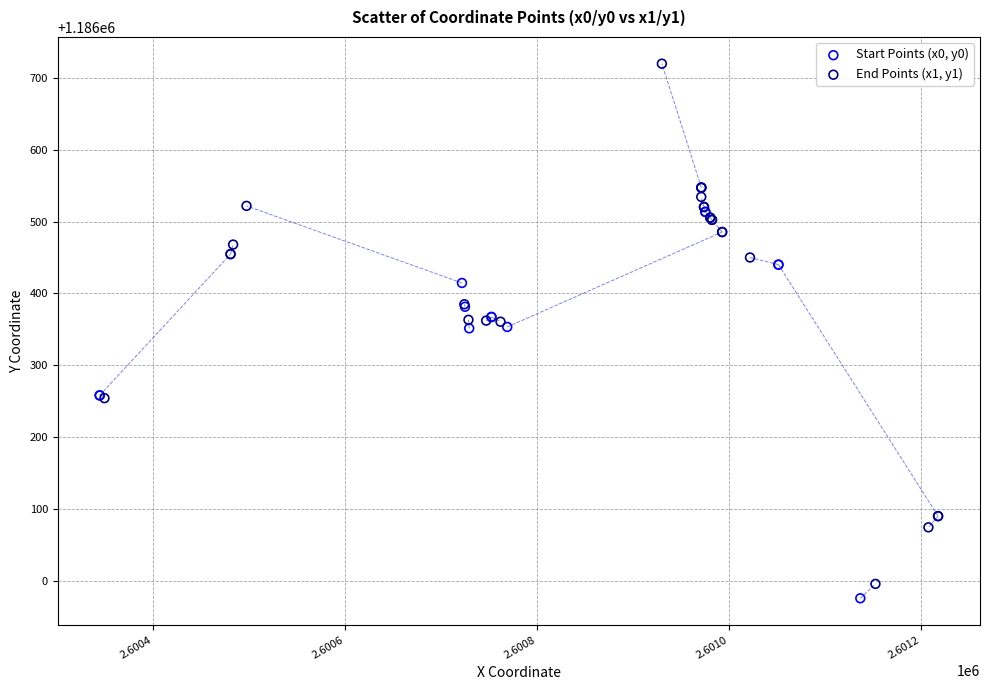

Which series reaches the maximum Y coordinate?

End Points (x1, y1)